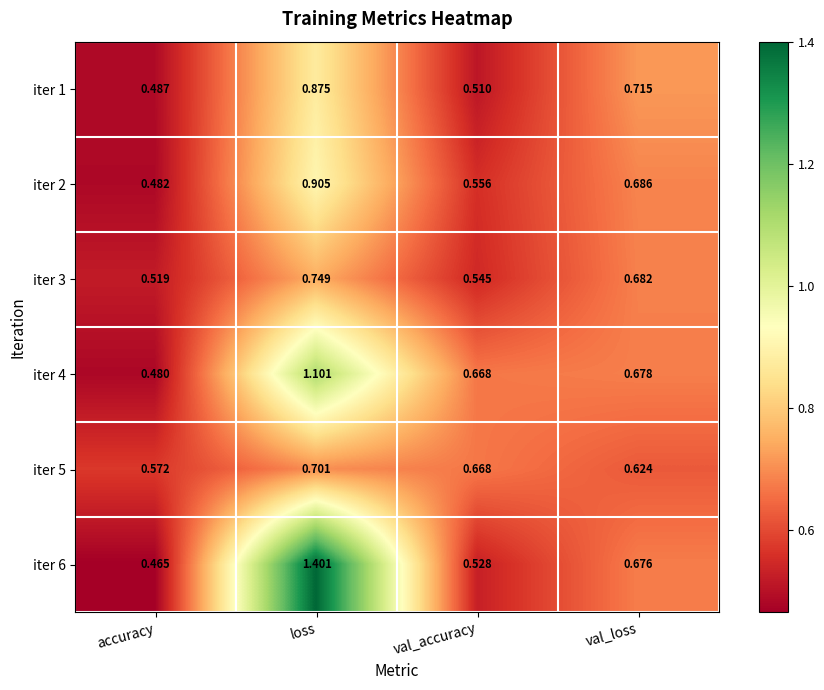

At which label is iter 2 closest to 0?

accuracy